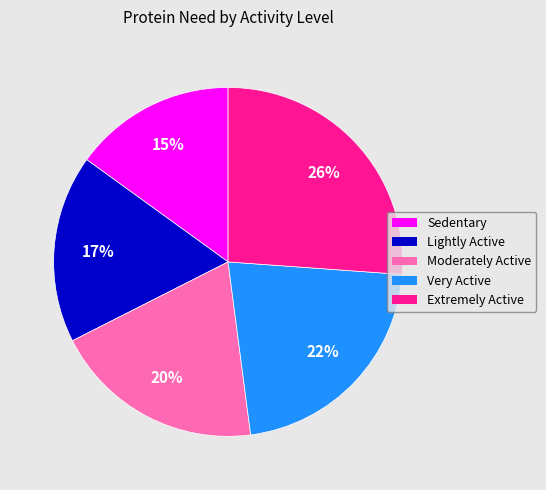

To the nearest percent, what is the average slice percentage?

20%